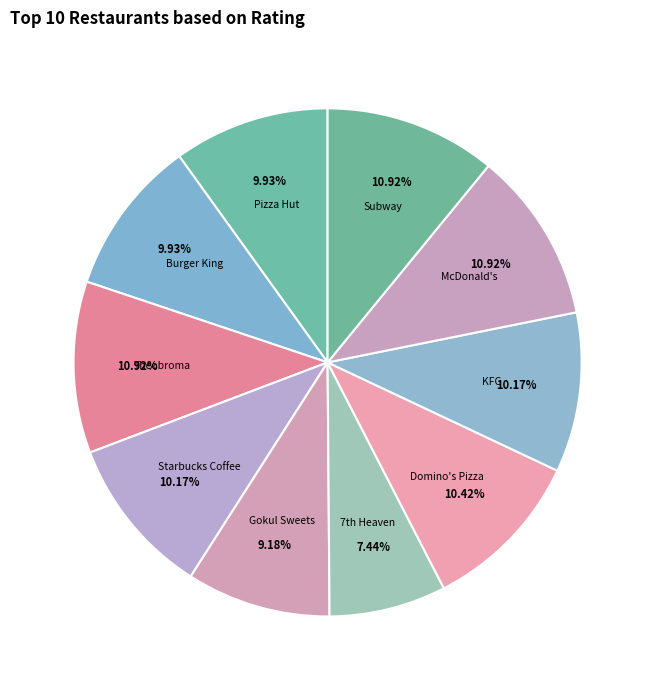

Is it true that Burger King is 10% of the pie?

True